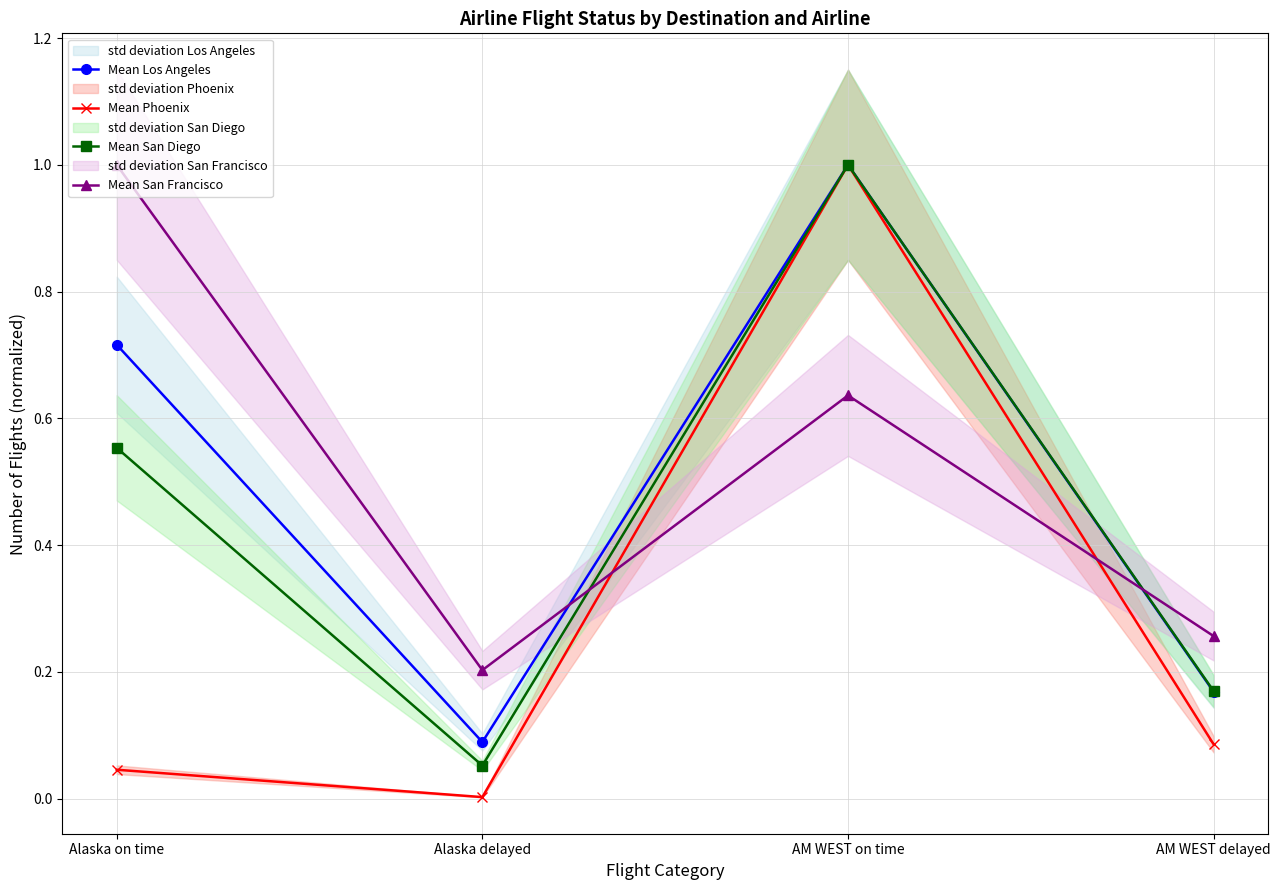

At which label is Mean Los Angeles closest to 0?

Alaska delayed